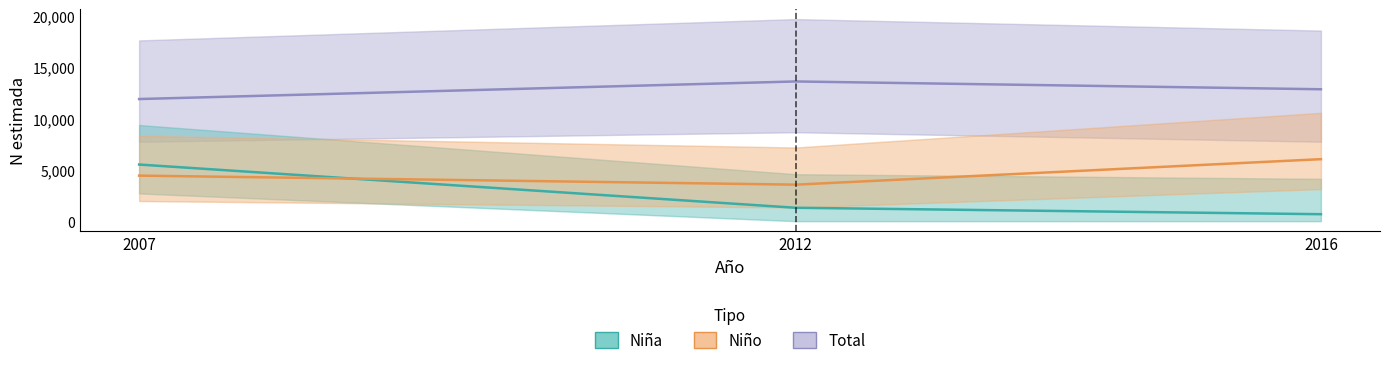

At which category is the sum across all series the highest?

2007